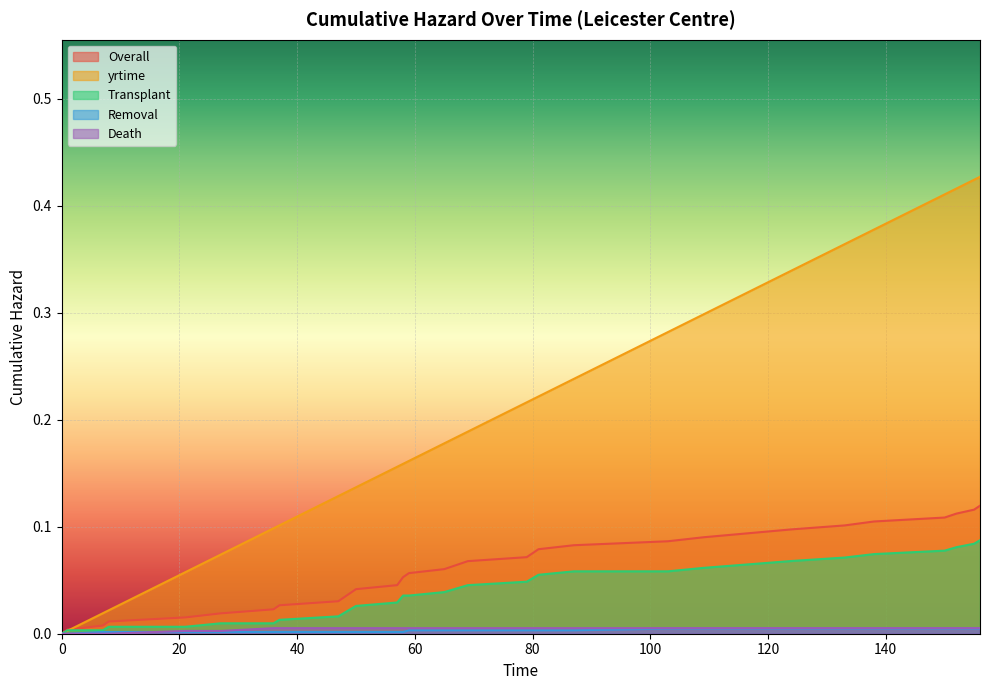

True or false: Death and Removal intersect in this chart.

True